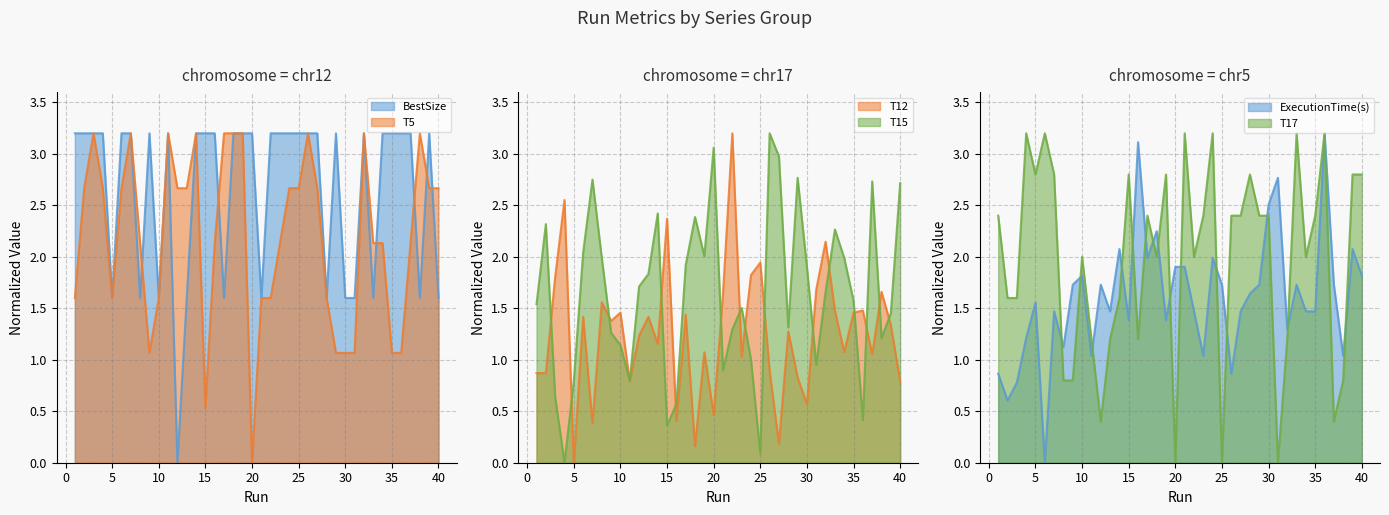

At how many categories does at least one series exceed 2?

39